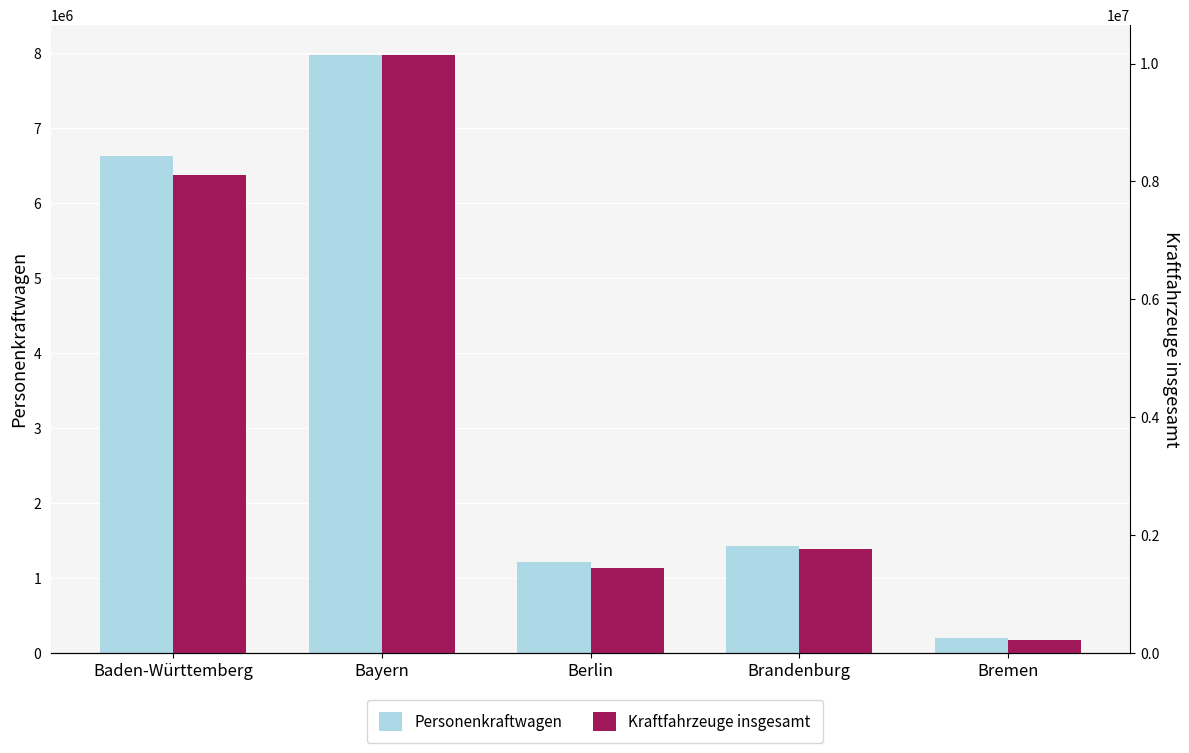

Which series has the largest total across all categories?

Kraftfahrzeuge insgesamt